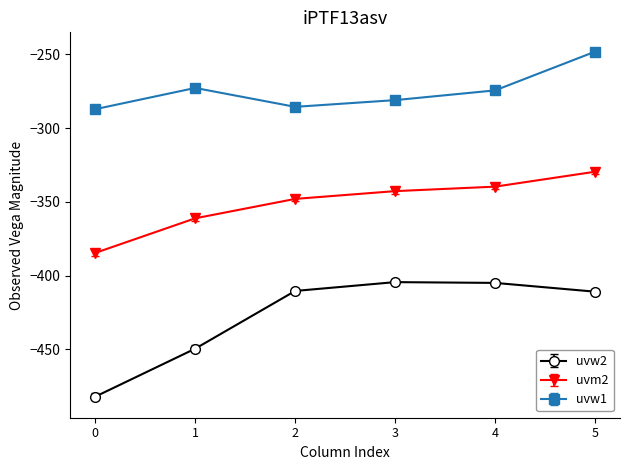

How many categories are shown in the chart?

6